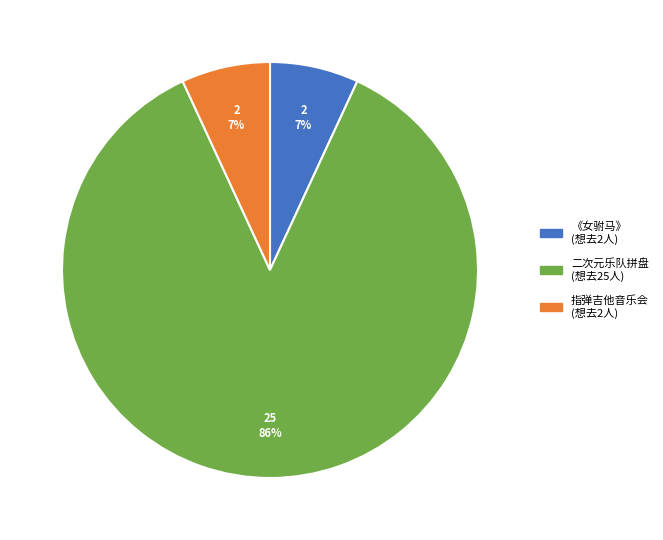

To the nearest percent, what is the average slice percentage?

33%